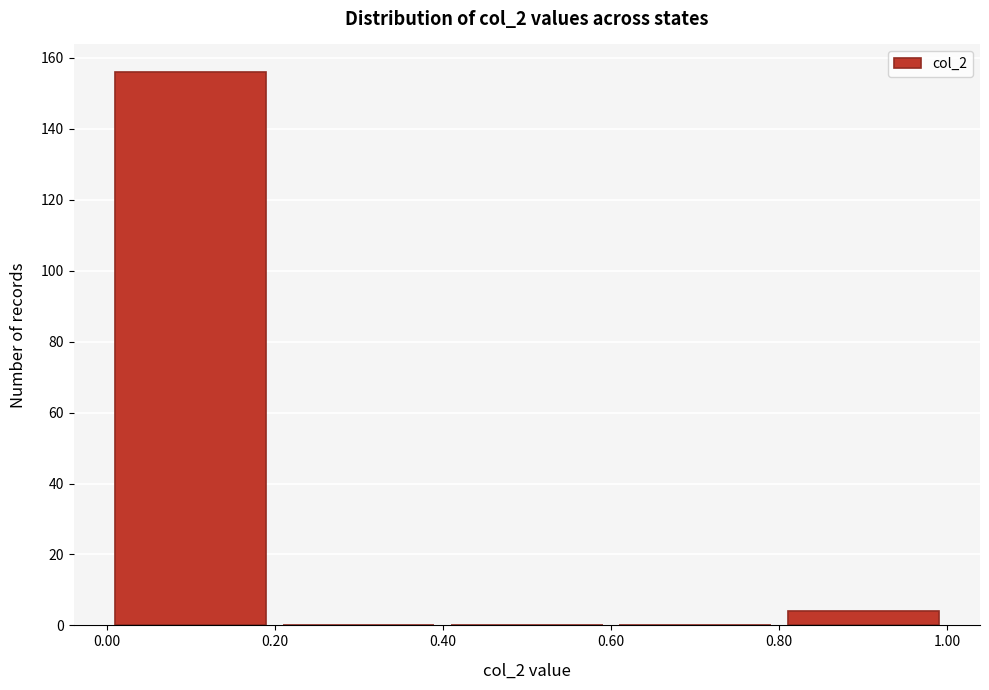

Which range on the x-axis has the tallest bar?

0.00 to 0.20